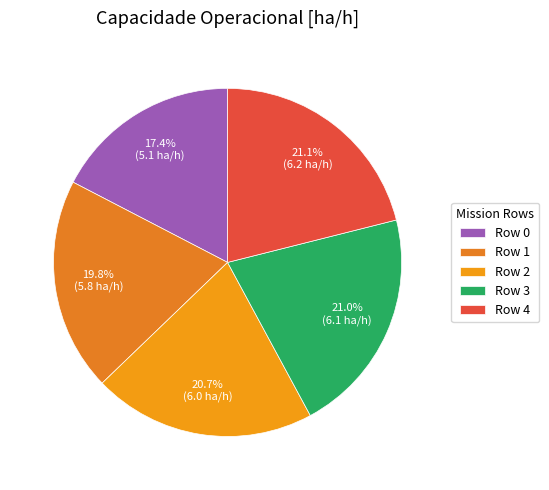

True or false: Row 4 accounts for 16% of the total.

False